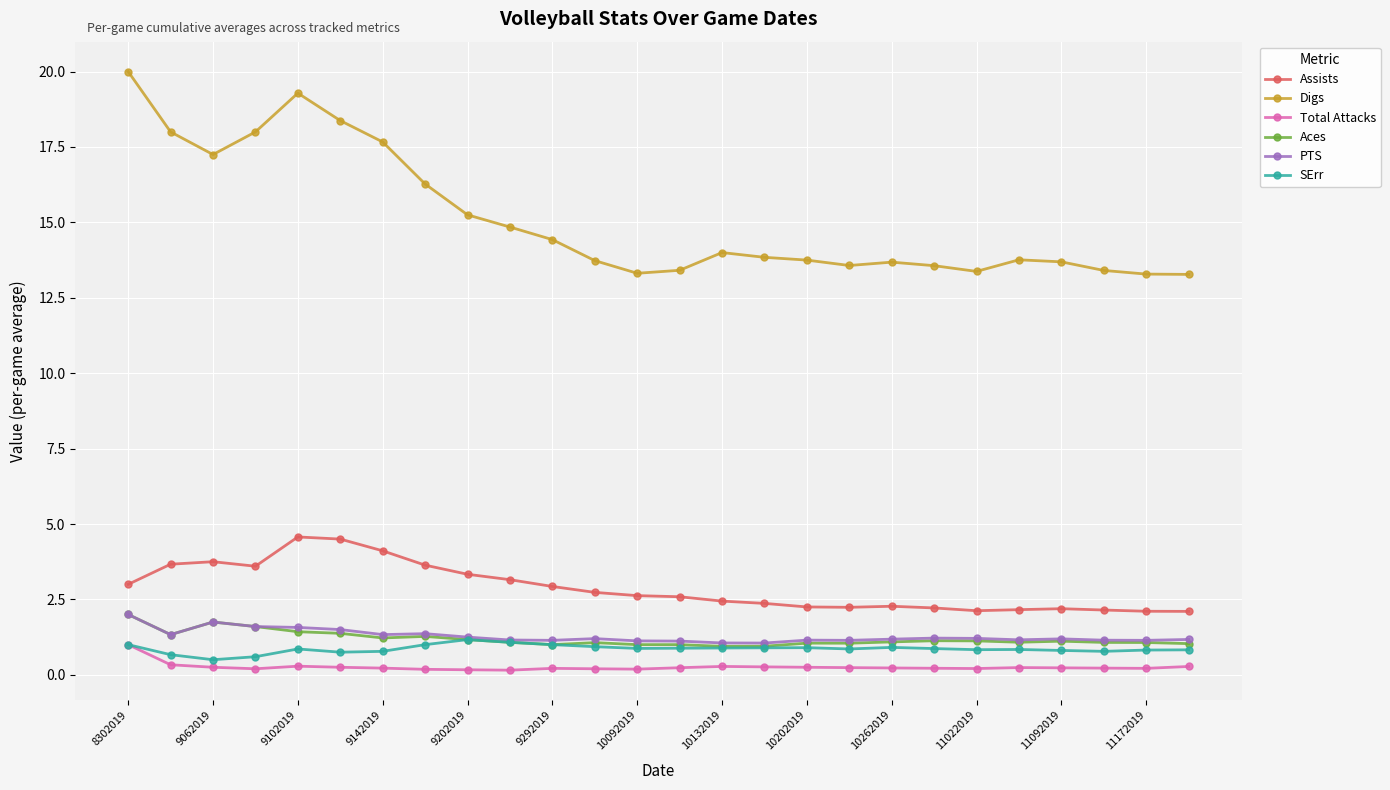

What is the maximum value shown in the chart?

20.0